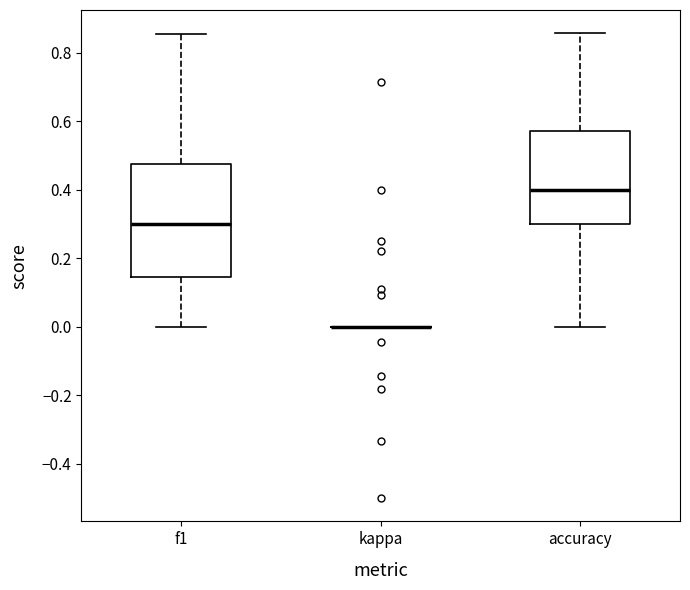

Reading left to right, transcribe this box plot: for each box, give where its median line is, the range the box spans, and where its two whiskers end, as read against the y-axis. The values are not printed on the chart, so give them approximately, as read against the axis.

f1: median 0.30, box 0.14 to 0.48, whiskers 0.00 to 0.86
kappa: box collapsed to a line at 0.00, whiskers 0.00 to 0.00
accuracy: median 0.40, box 0.30 to 0.58, whiskers 0.00 to 0.86